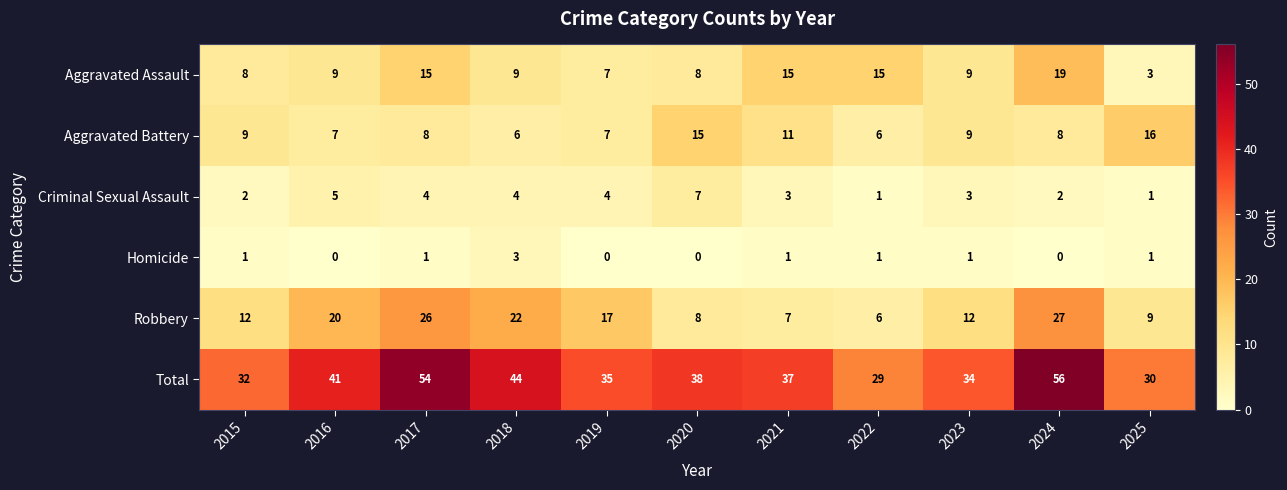

At which label does Criminal Sexual Assault reach its peak?

2020